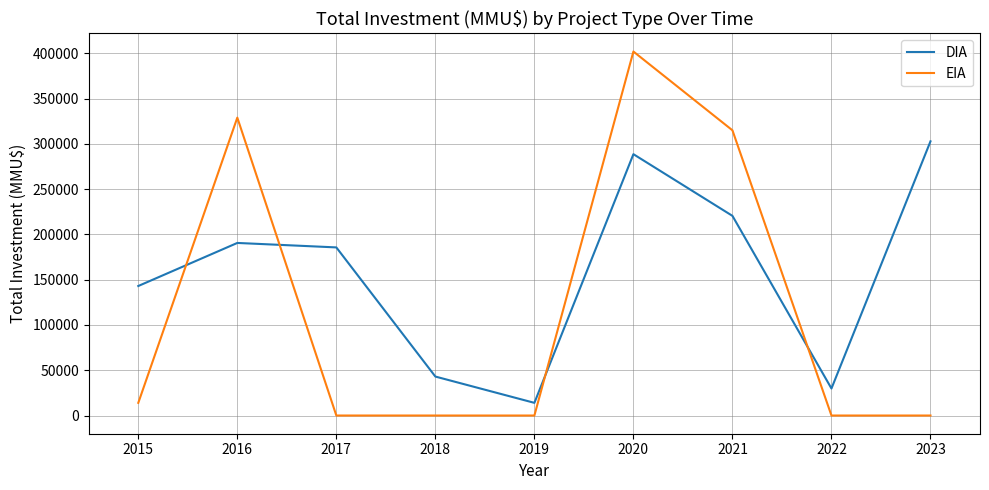

After their last crossing, which series has the higher values: DIA or EIA?

DIA